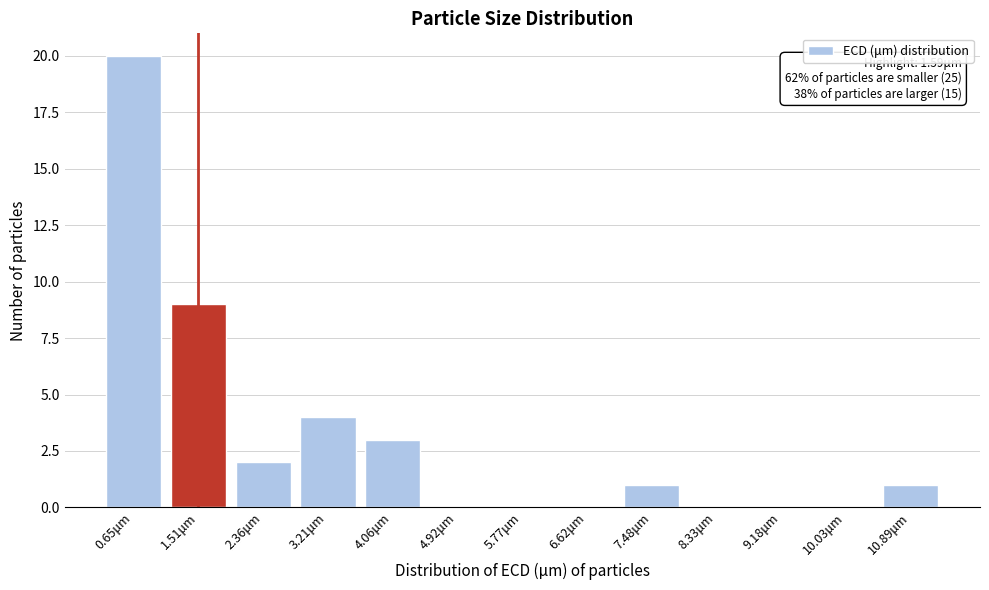

Reading left to right, transcribe all the data shown in this chart.

0.65μm=20	1.51μm=9	2.36μm=2	3.21μm=4	4.06μm=3	4.92μm=0	5.77μm=0	6.62μm=0	7.48μm=1	8.33μm=0	9.18μm=0	10.03μm=0	10.89μm=1